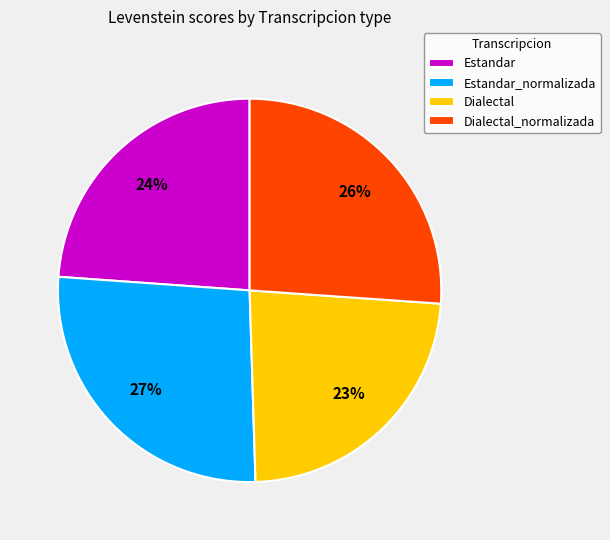

To the nearest percent, what is the combined percentage of Dialectal_normalizada and Estandar_normalizada?

53%